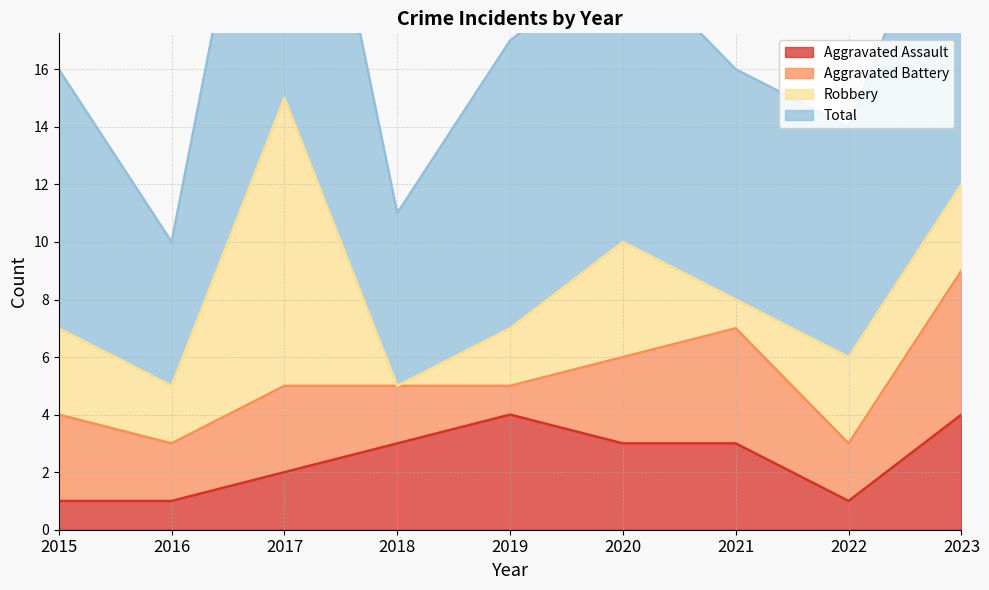

How many Total values are between 14 and 20?

5